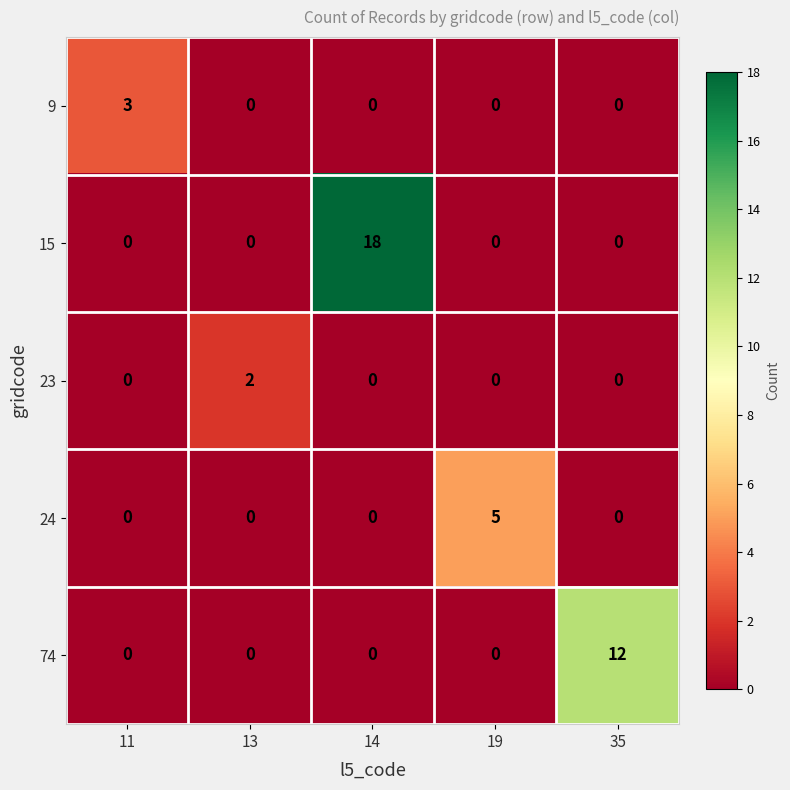

Reading left to right, what are all the values shown in this chart?

9: 11=3	13=0	14=0	19=0	35=0
15: 11=0	13=0	14=18	19=0	35=0
23: 11=0	13=2	14=0	19=0	35=0
24: 11=0	13=0	14=0	19=5	35=0
74: 11=0	13=0	14=0	19=0	35=12